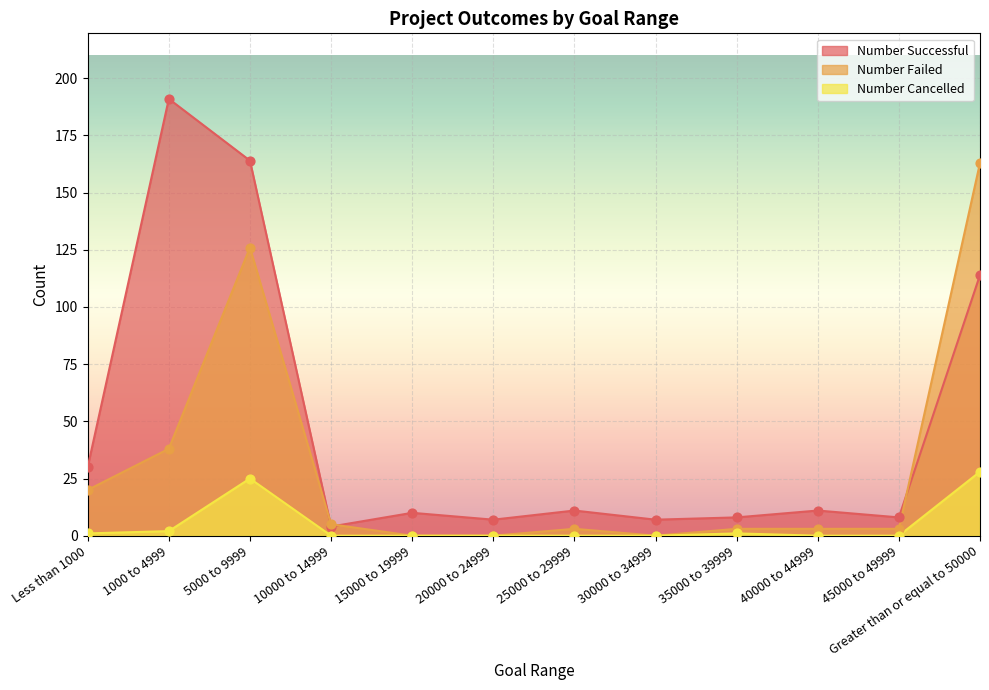

At which category is the sum across all series the highest?

5000 to 9999